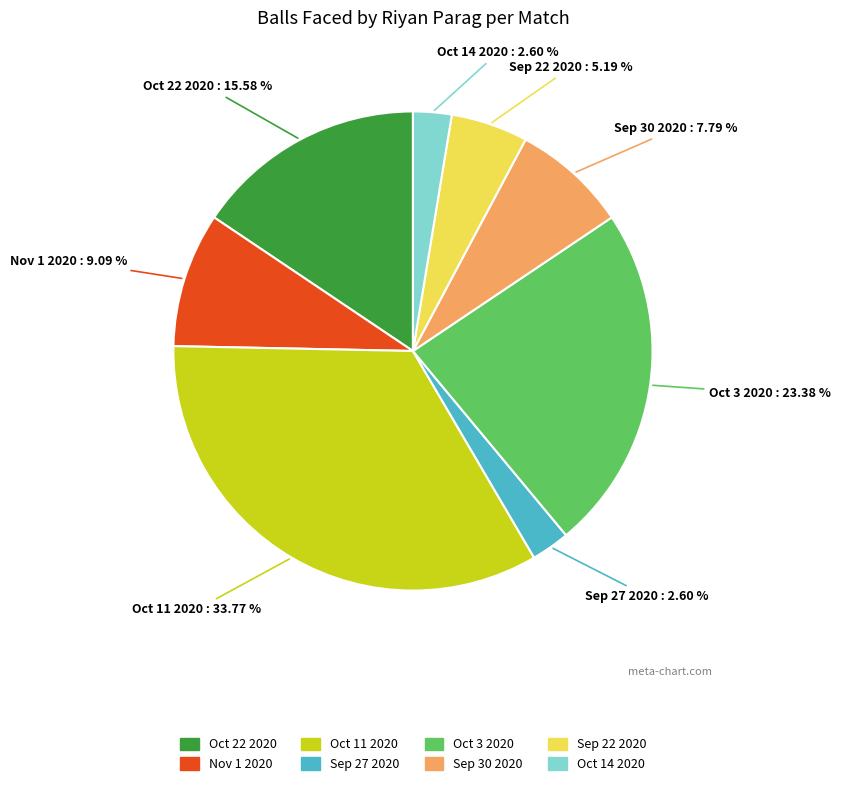

The Oct 11 2020 slice represents 34% of the pie. True or false?

True